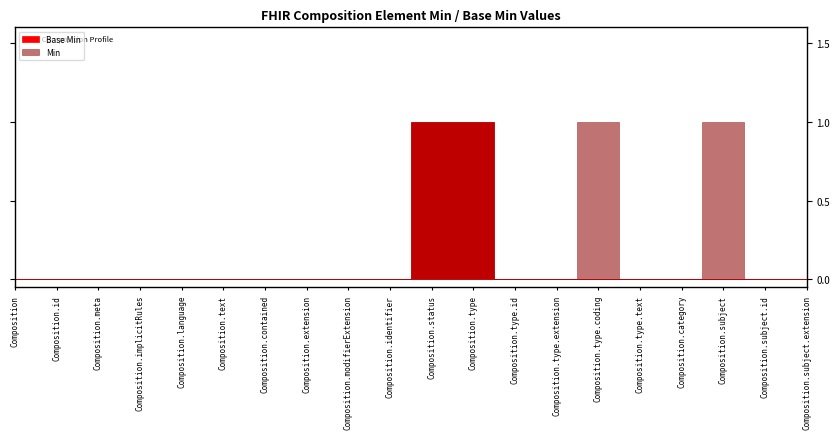

True or false: Min and Base Min intersect in this chart.

False